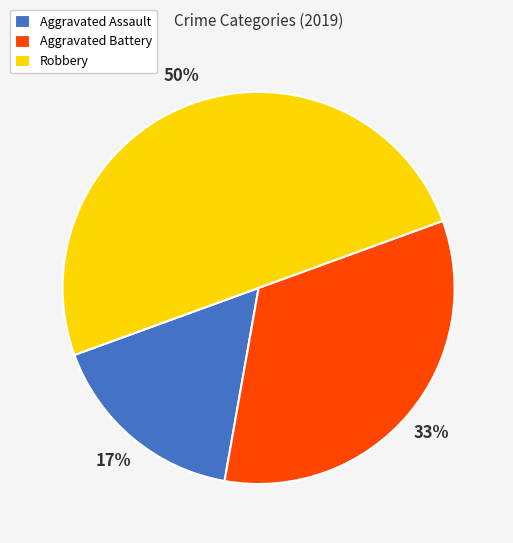

Is the sum of Robbery and Aggravated Battery greater than half?

Yes